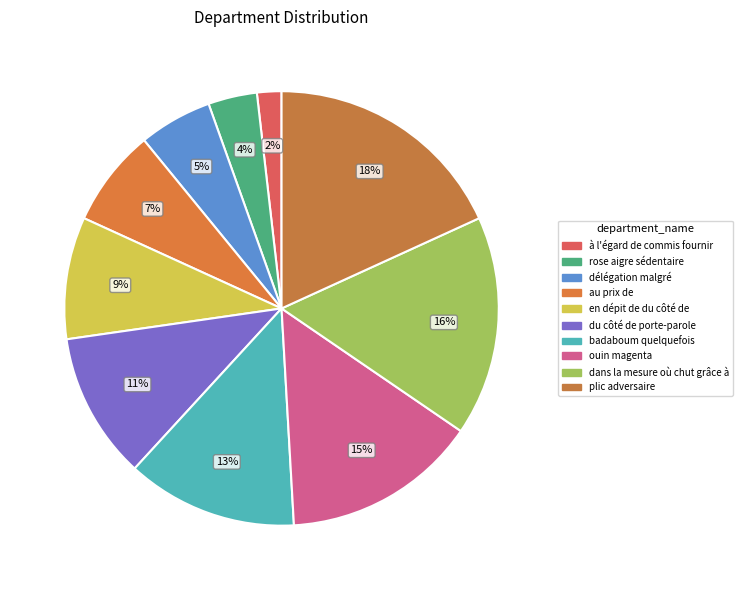

To the nearest percent, what percentage of the pie is au prix de?

7%